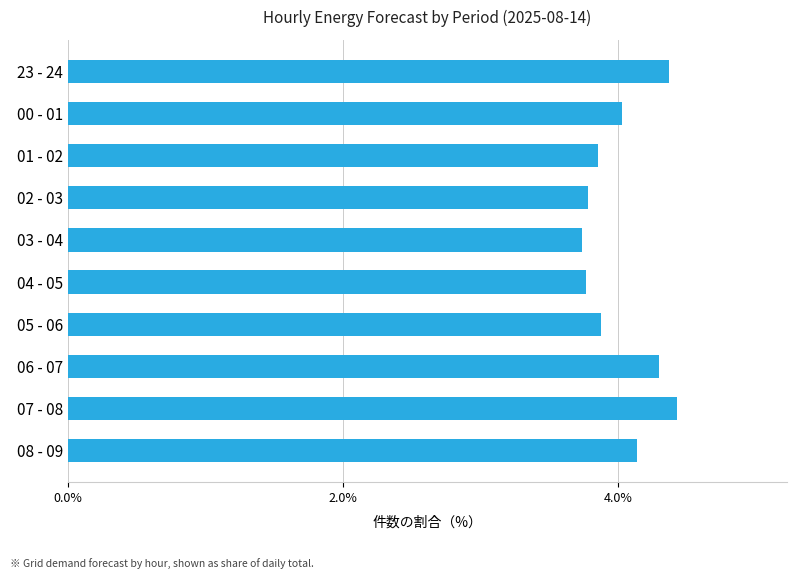

Which label corresponds to the largest value in the chart?

07 - 08